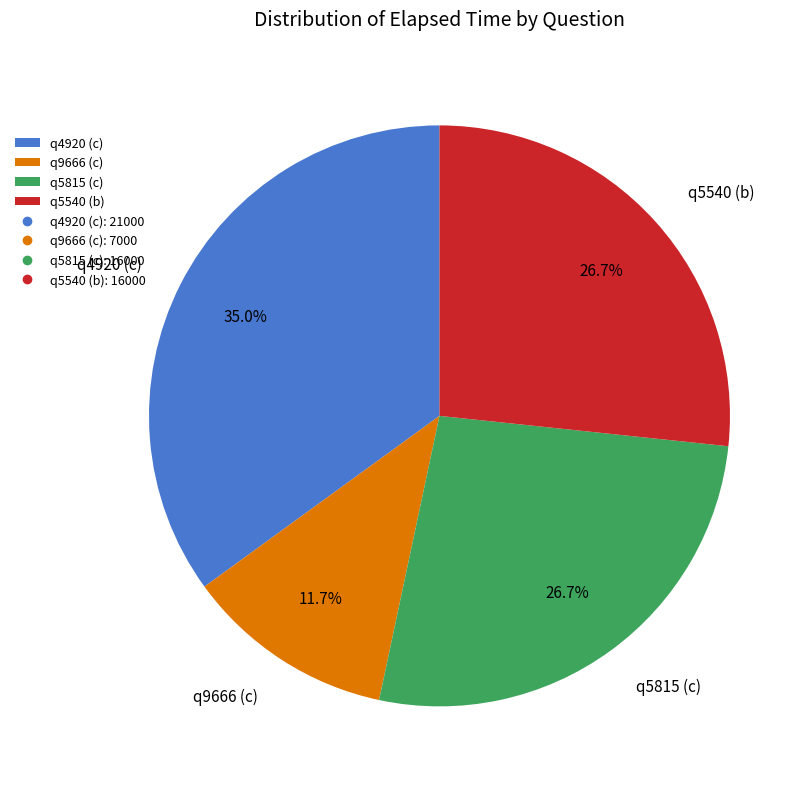

Combined, do q5540 (b) and q5815 (c) account for over 50%?

Yes